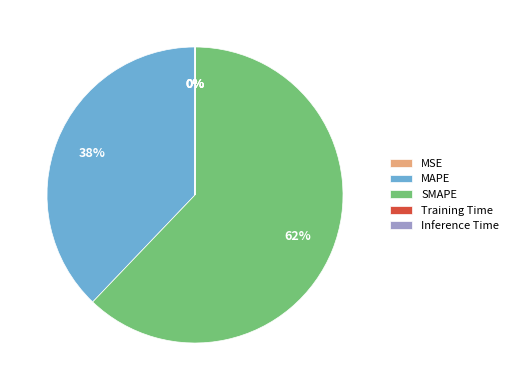

To the nearest percent, what percentage of the pie is MAPE?

38%